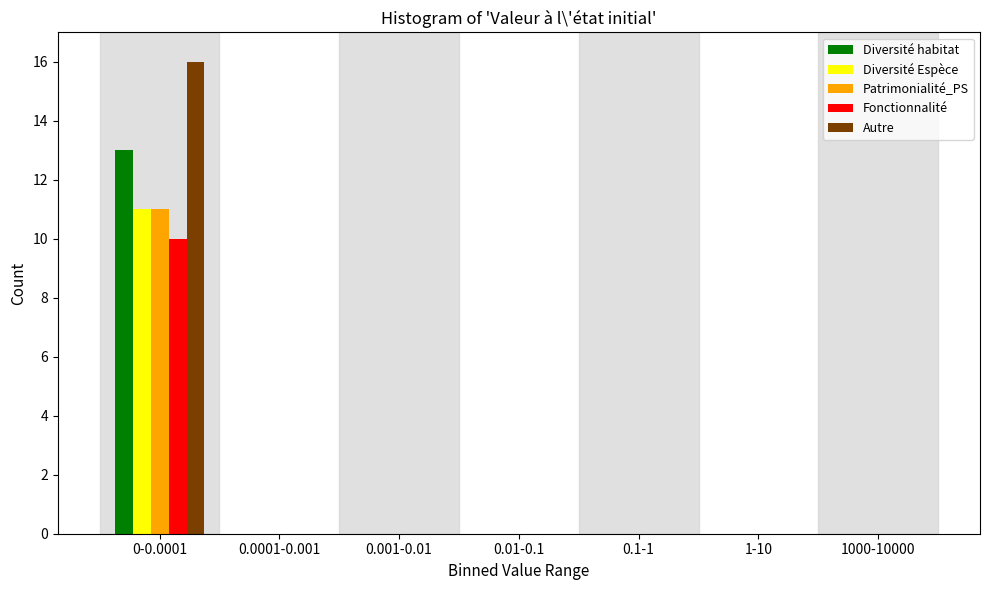

What is the maximum value shown in the chart?

16